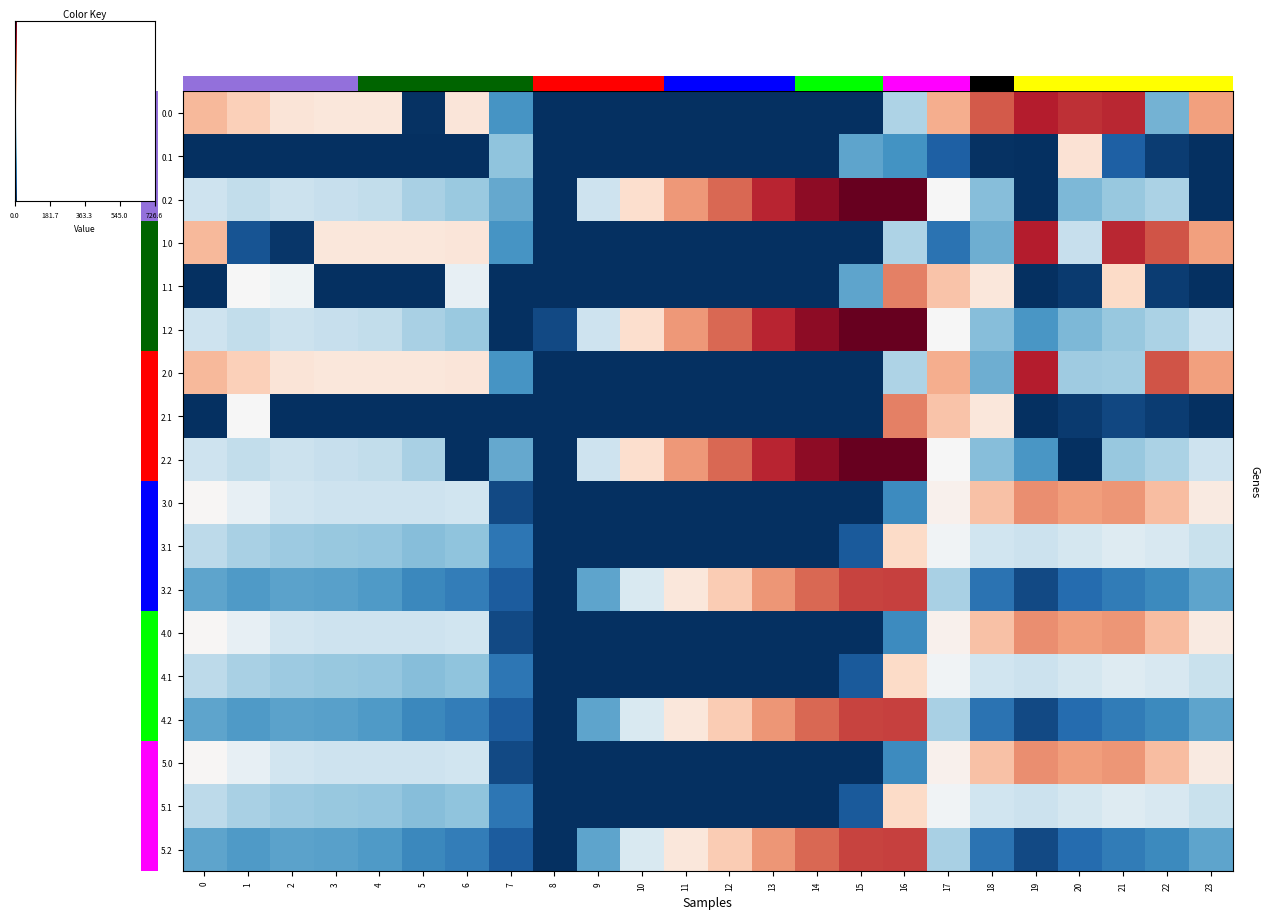

What is the maximum value shown in the chart?

726.6